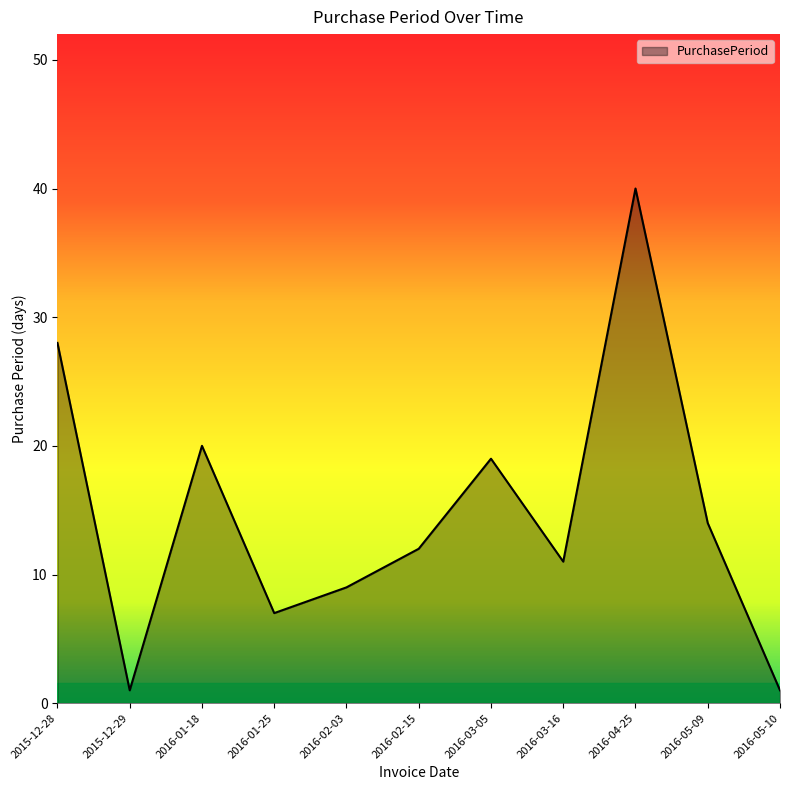

What is the average value?

15